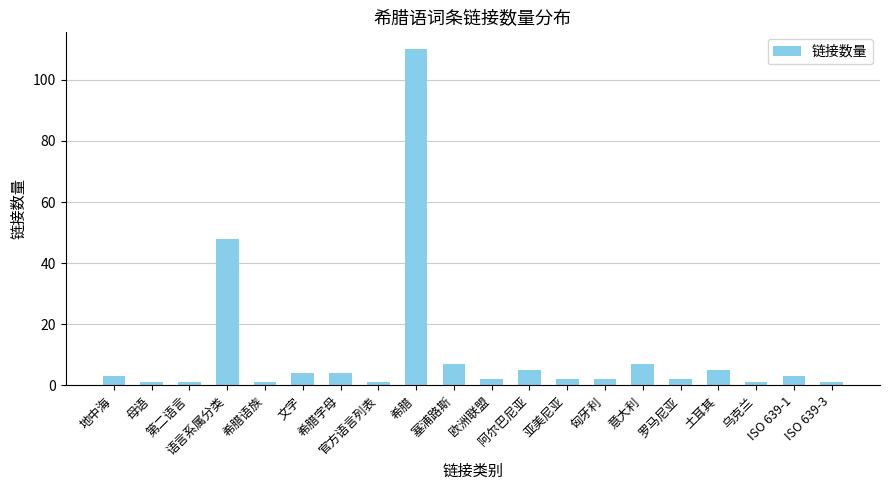

What is the minimum value shown in the chart?

1